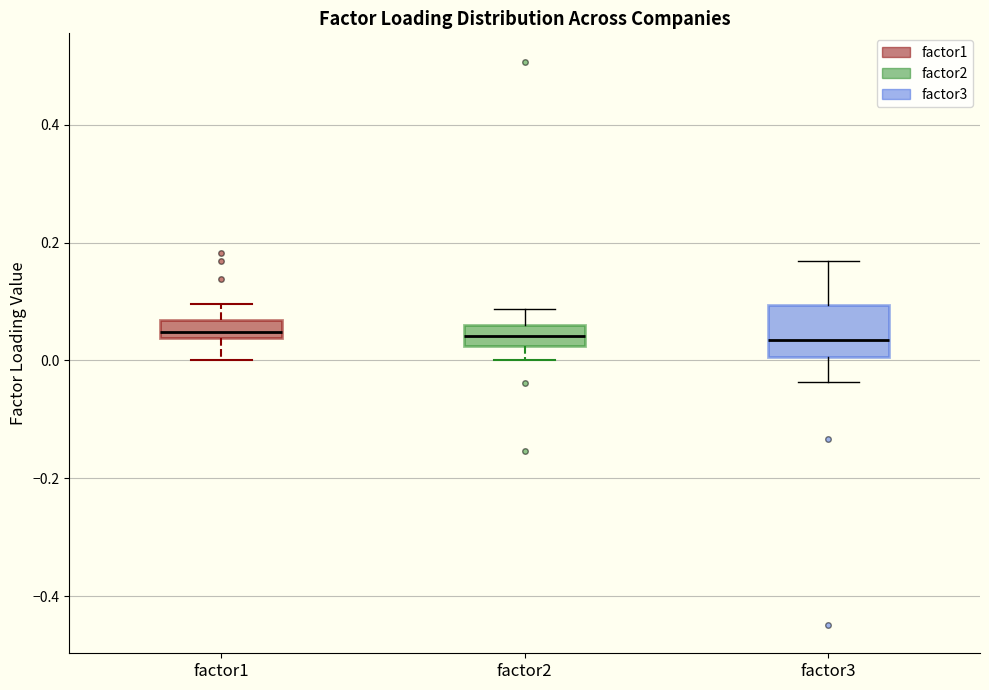

Reading left to right, transcribe this box plot: for each box, give where its median line is, the range the box spans, and where its two whiskers end, as read against the y-axis. The values are not printed on the chart, so give them approximately, as read against the axis.

factor1: median 0.04 (inside the box), box 0.04 to 0.06, whiskers 0.00 to 0.10
factor2: median 0.04, box 0.02 to 0.06, whiskers 0.00 to 0.08
factor3: median 0.04, box 0.00 to 0.10, whiskers -0.04 to 0.16